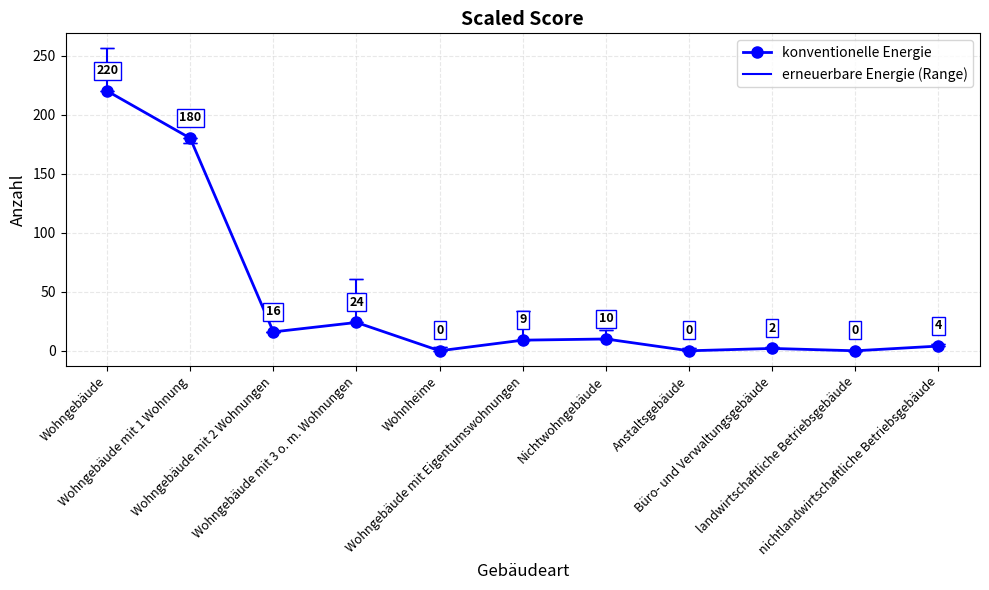

At which category does the data reach its first local valley?

Wohngebäude mit 2 Wohnungen